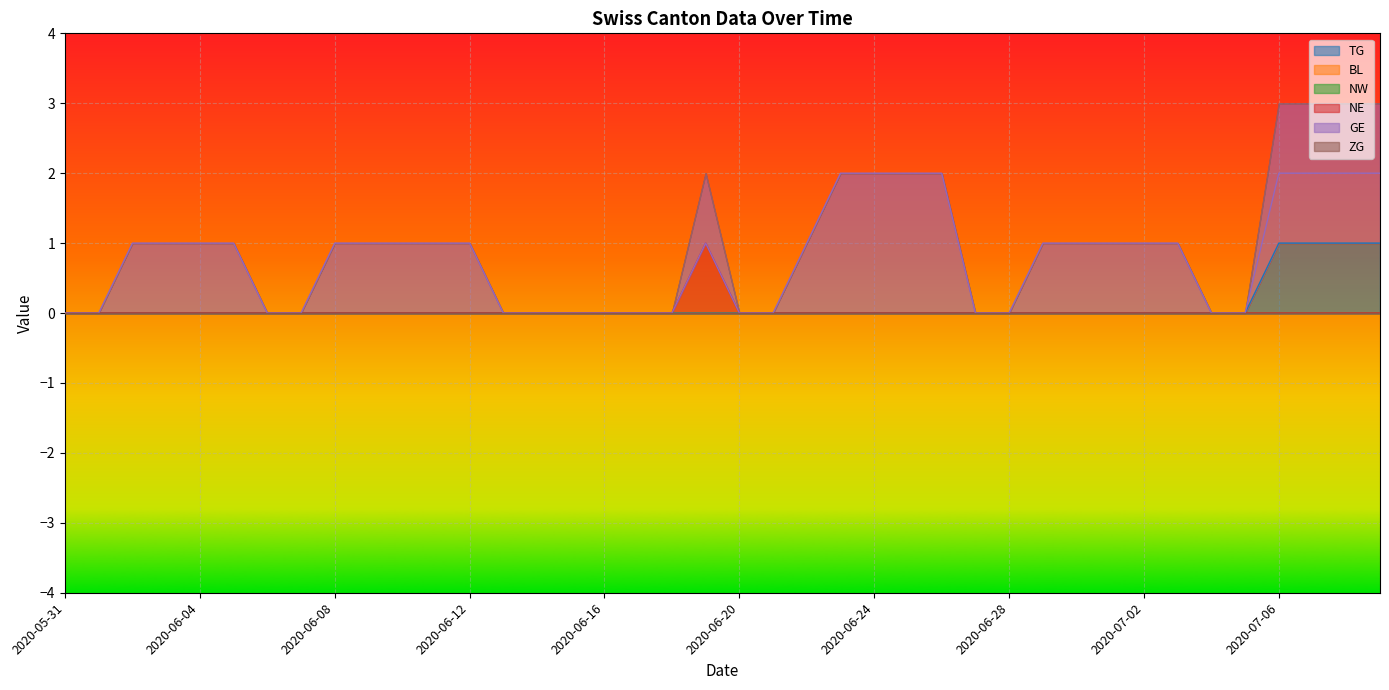

True or false: NE has more than 0 points higher than both neighbors.

True